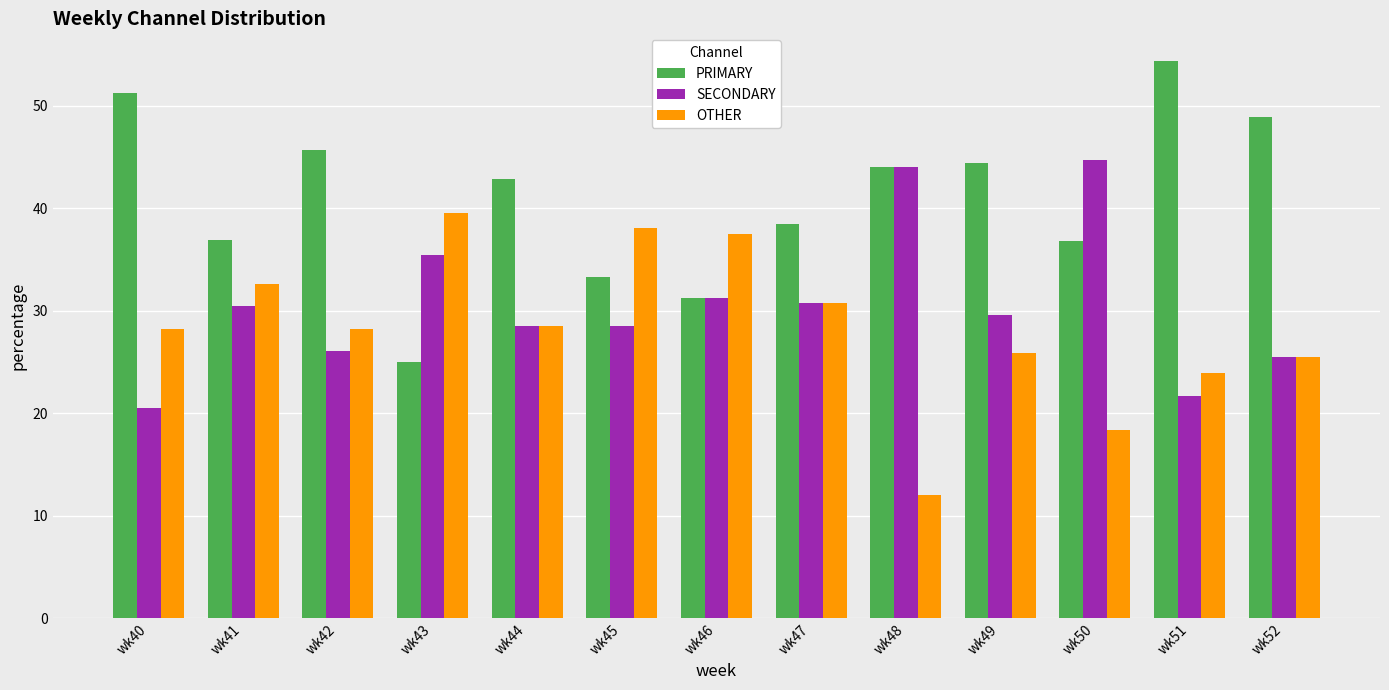

What is the approximate value of SECONDARY at wk48?

44.0